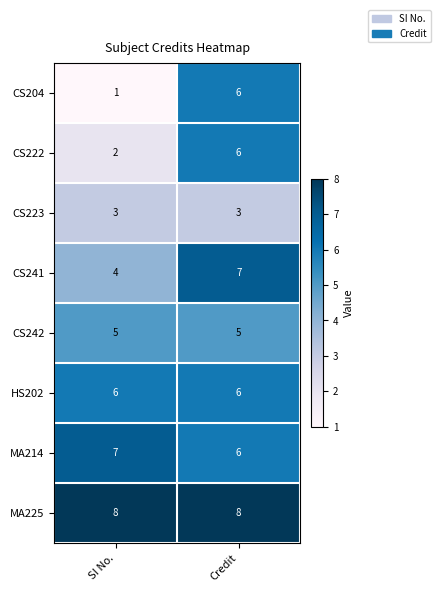

Reading left to right, extract all data points from this chart.

CS204: 1	6
CS222: 2	6
CS223: 3	3
CS241: 4	7
CS242: 5	5
HS202: 6	6
MA214: 7	6
MA225: 8	8